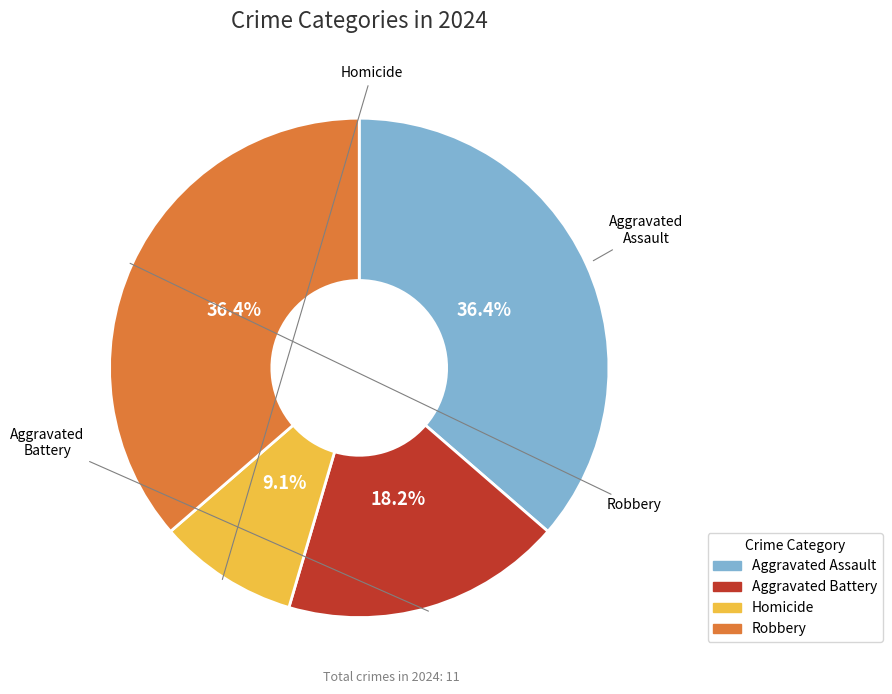

Does Aggravated Assault account for over 50% of the chart?

No